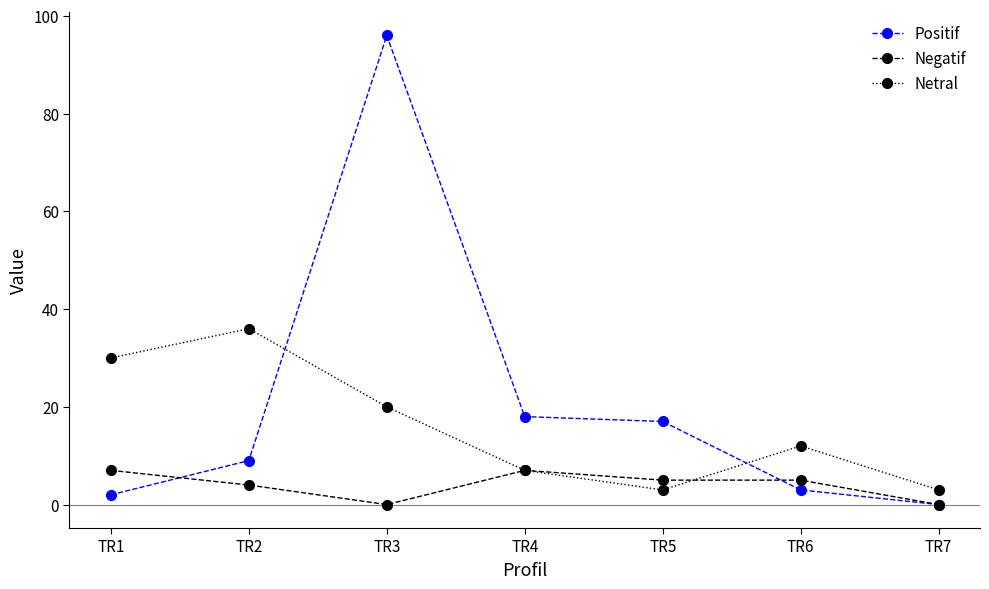

True or false: Positif and Netral cross at least once.

True